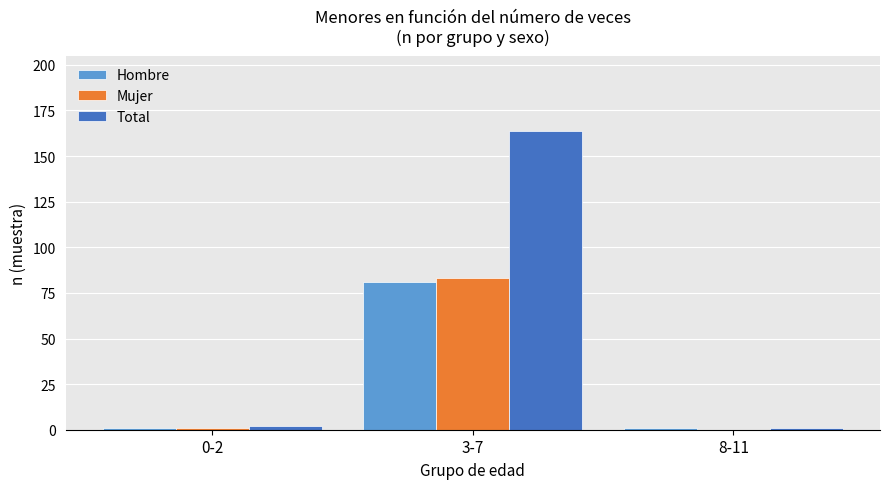

Does the chart contain stacked bars?

No